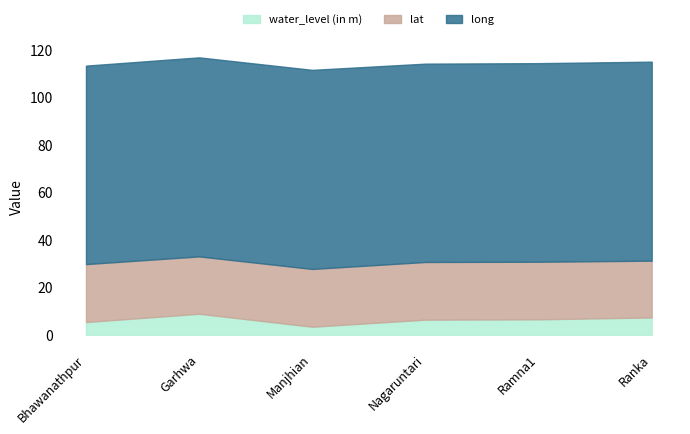

What is the total value across all series at Ramna1?

114.3